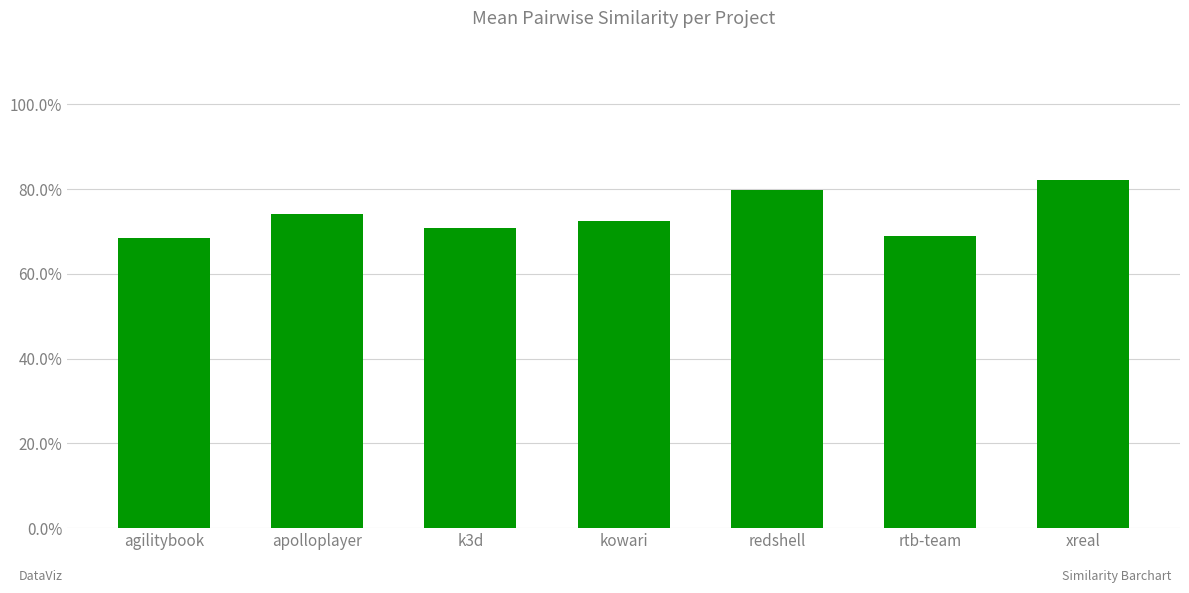

What is the label of the 3rd bar from the left?

k3d